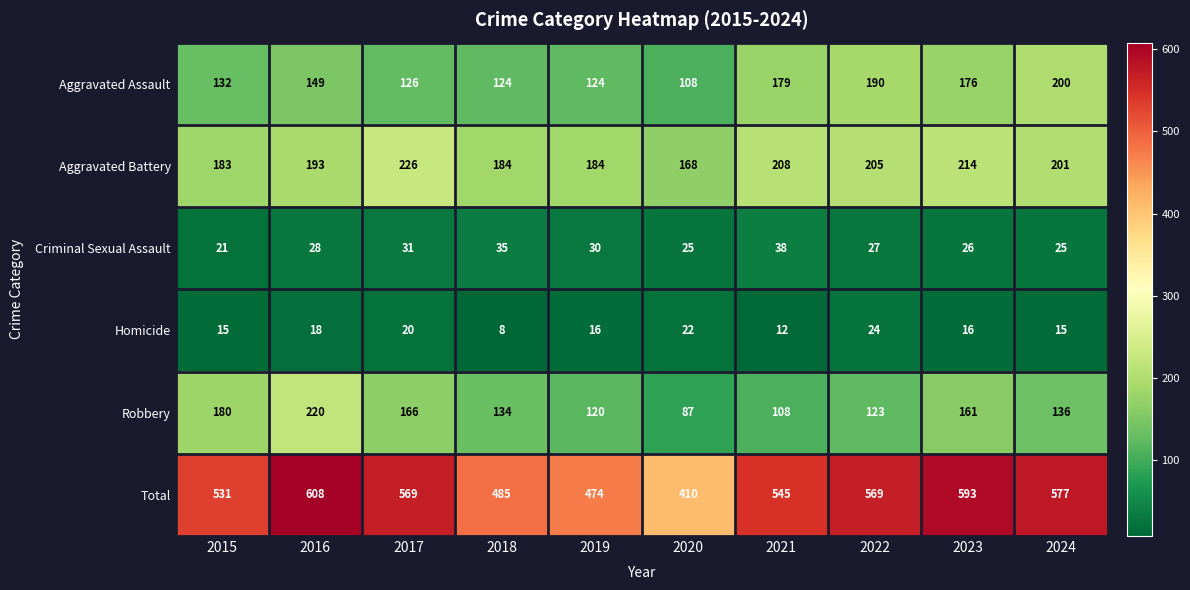

How many series are shown in this chart?

6